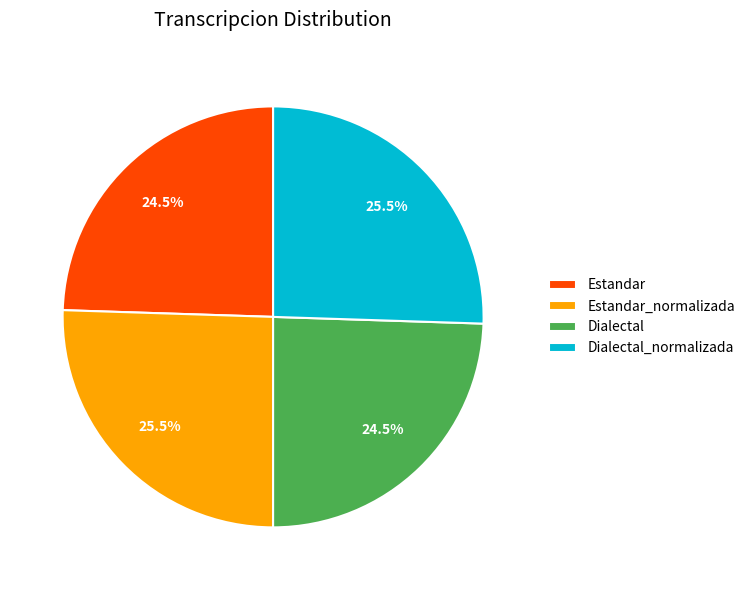

Does Estandar represent more than half of the total?

No